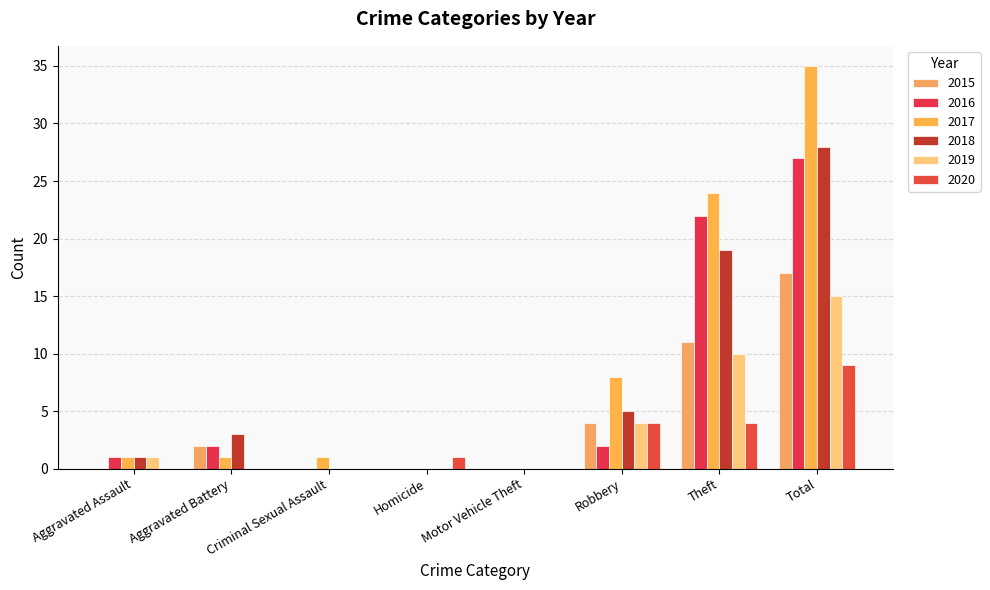

Reading right to left, what are all the values shown in this chart?

2015: 17	11	4	0	0	0	2	0
2016: 27	22	2	0	0	0	2	1
2017: 35	24	8	0	0	1	1	1
2018: 28	19	5	0	0	0	3	1
2019: 15	10	4	0	0	0	0	1
2020: 9	4	4	0	1	0	0	0